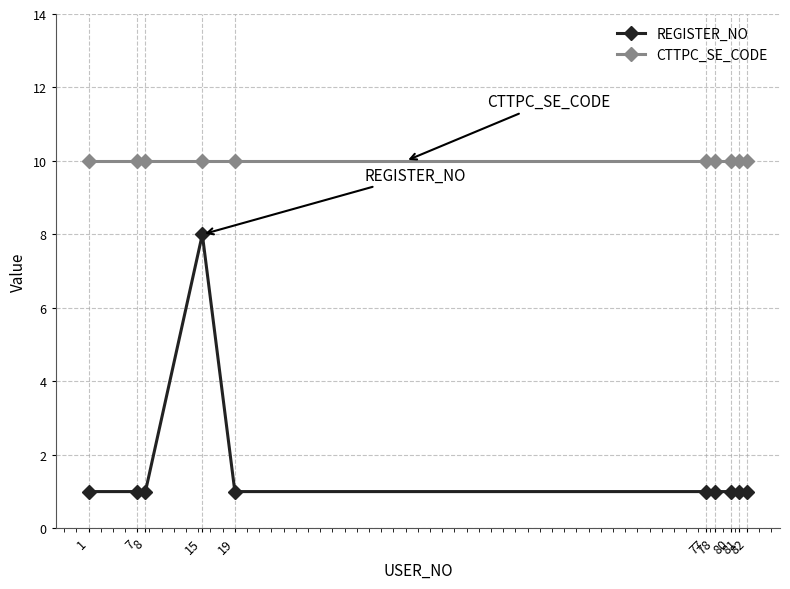

What is the maximum value shown in the chart?

10